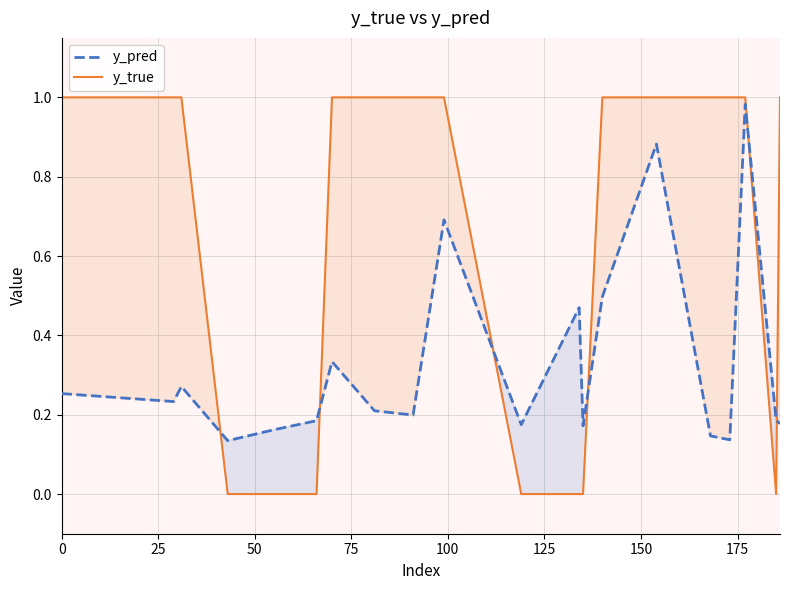

Which series has the largest range (max minus min)?

y_true